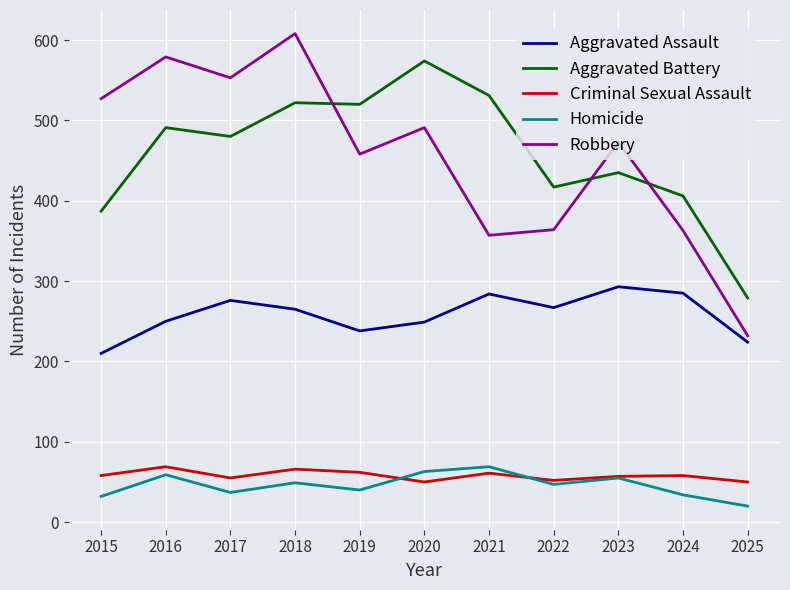

Which category has the lowest value in the Homicide series?

2025